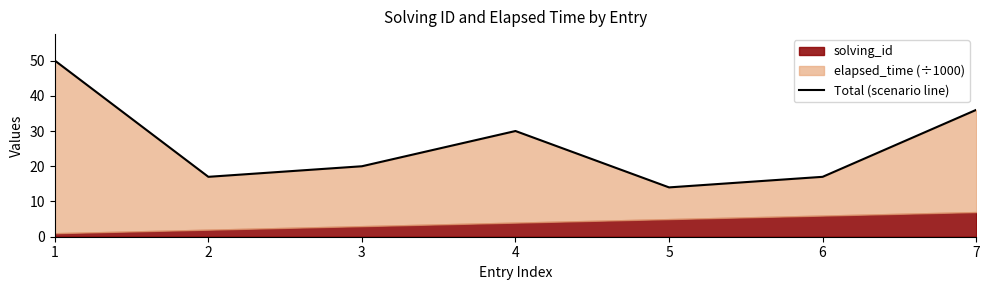

Rank the categories by value from lowest to highest.

5, 2, 6, 3, 4, 7, 1